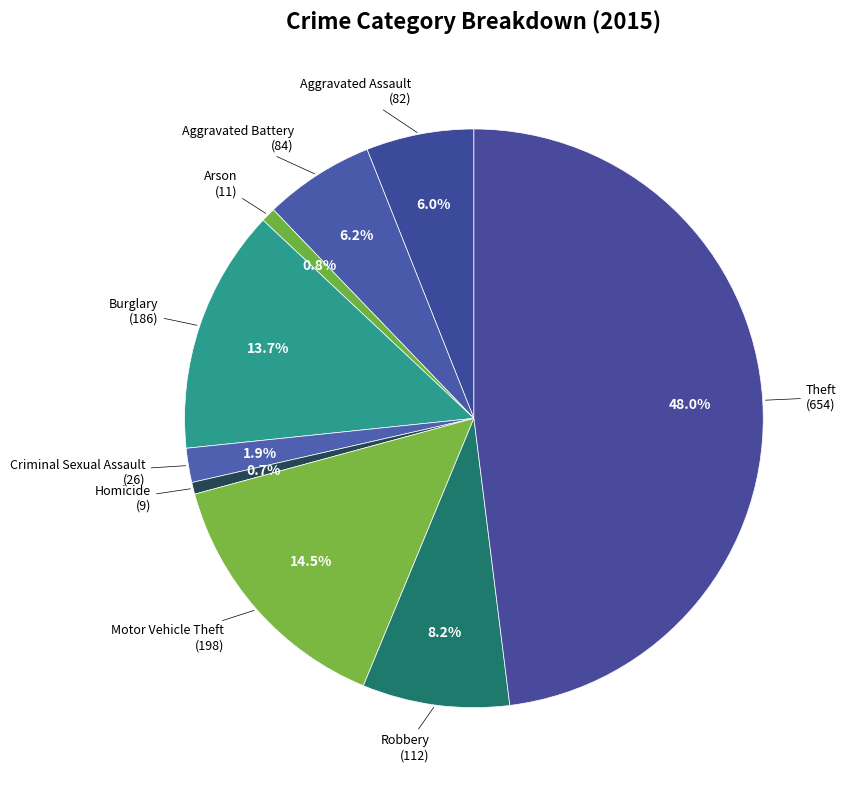

Does any single category account for the majority?

No